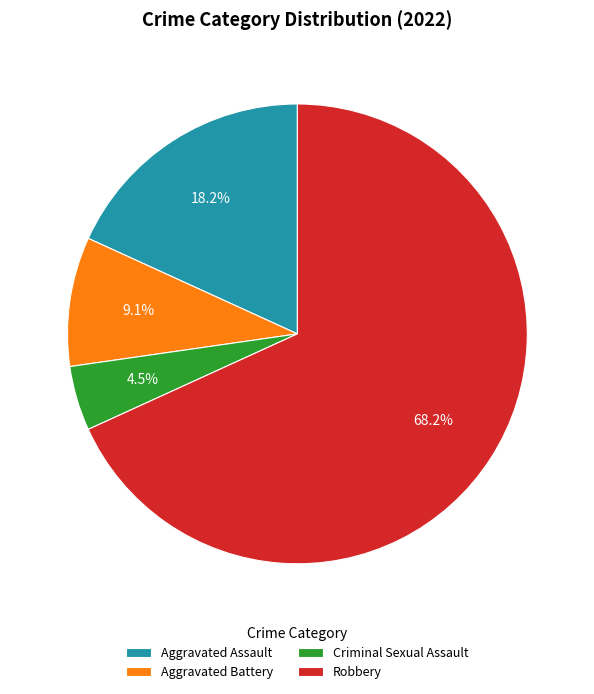

Does Robbery account for over 50% of the chart?

Yes